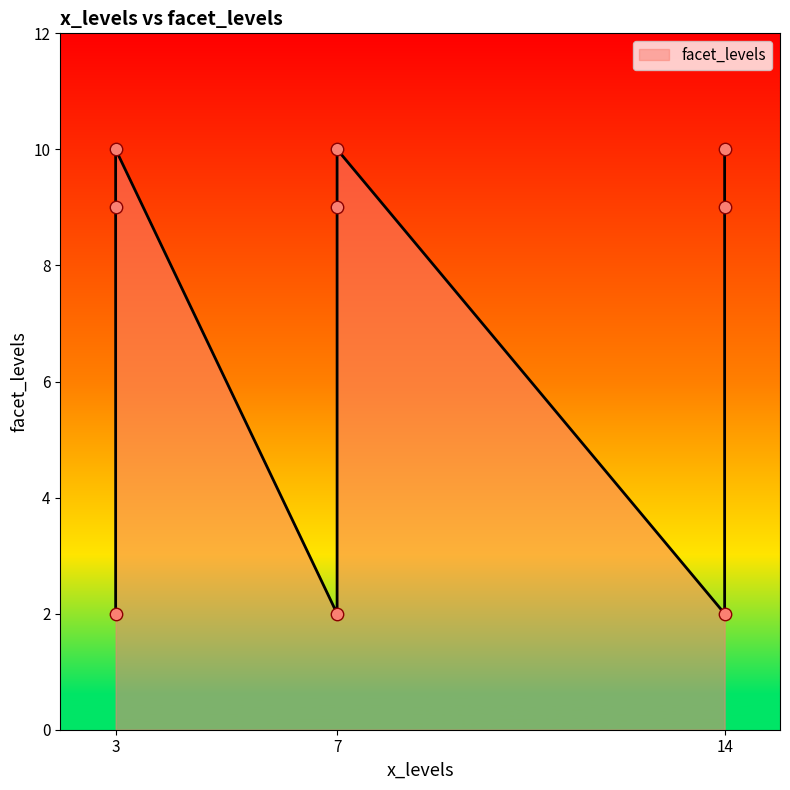

Between 7 and 14, which is larger?

7